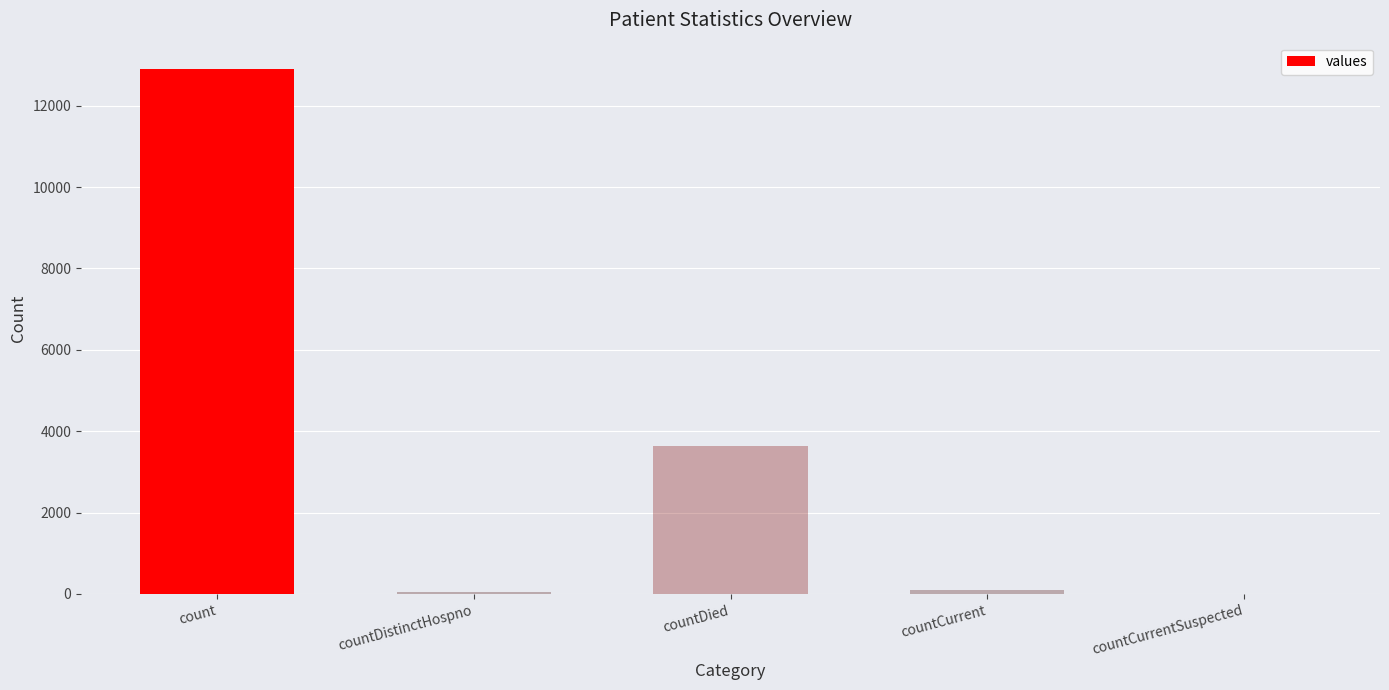

Where is the data nearest to the value 6451?

countDied